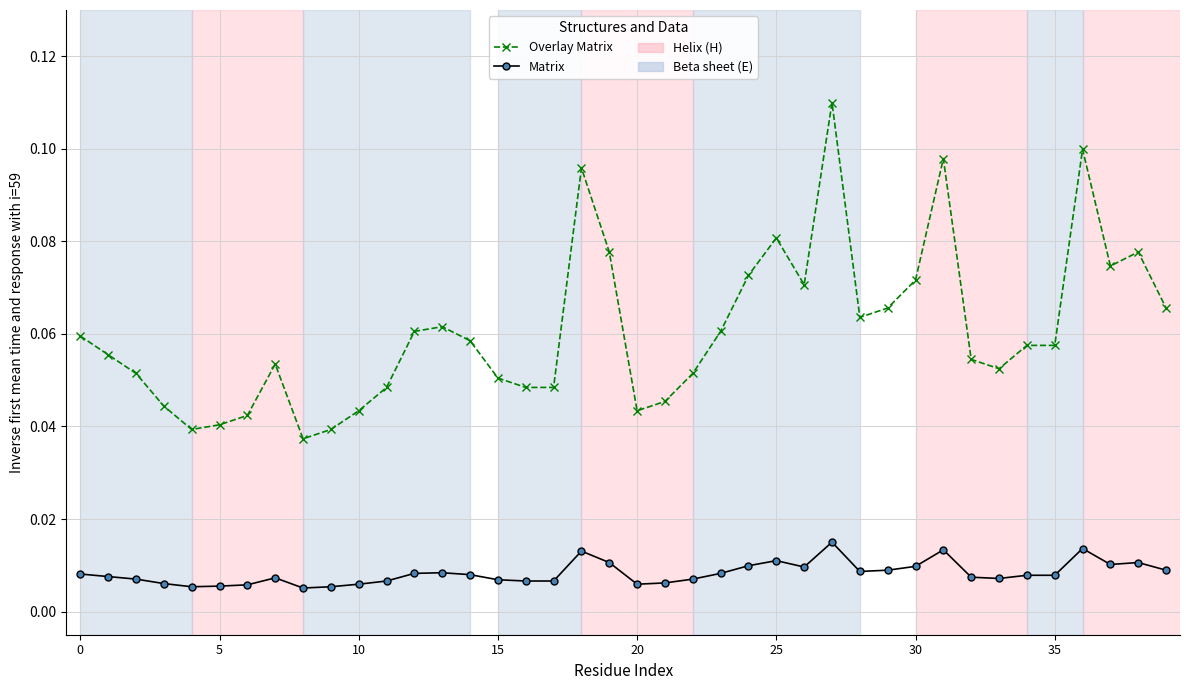

Which series has the widest spread of values?

Overlay Matrix